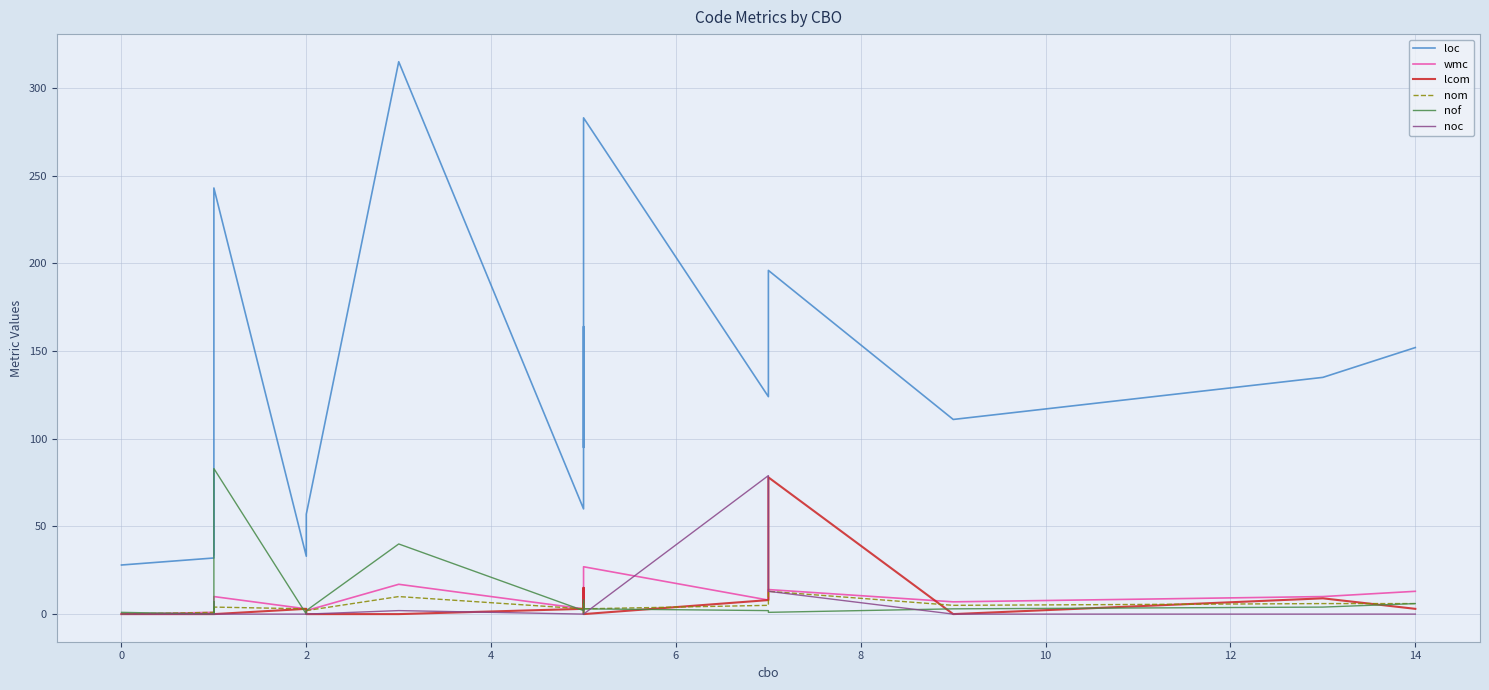

True or false: nof has more than 0 points higher than both neighbors.

True